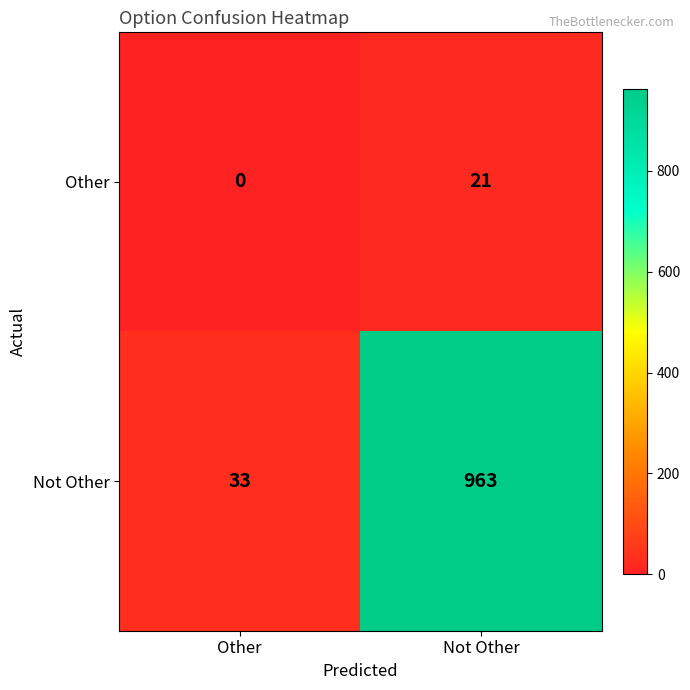

At which category is the sum across all series the highest?

Not Other